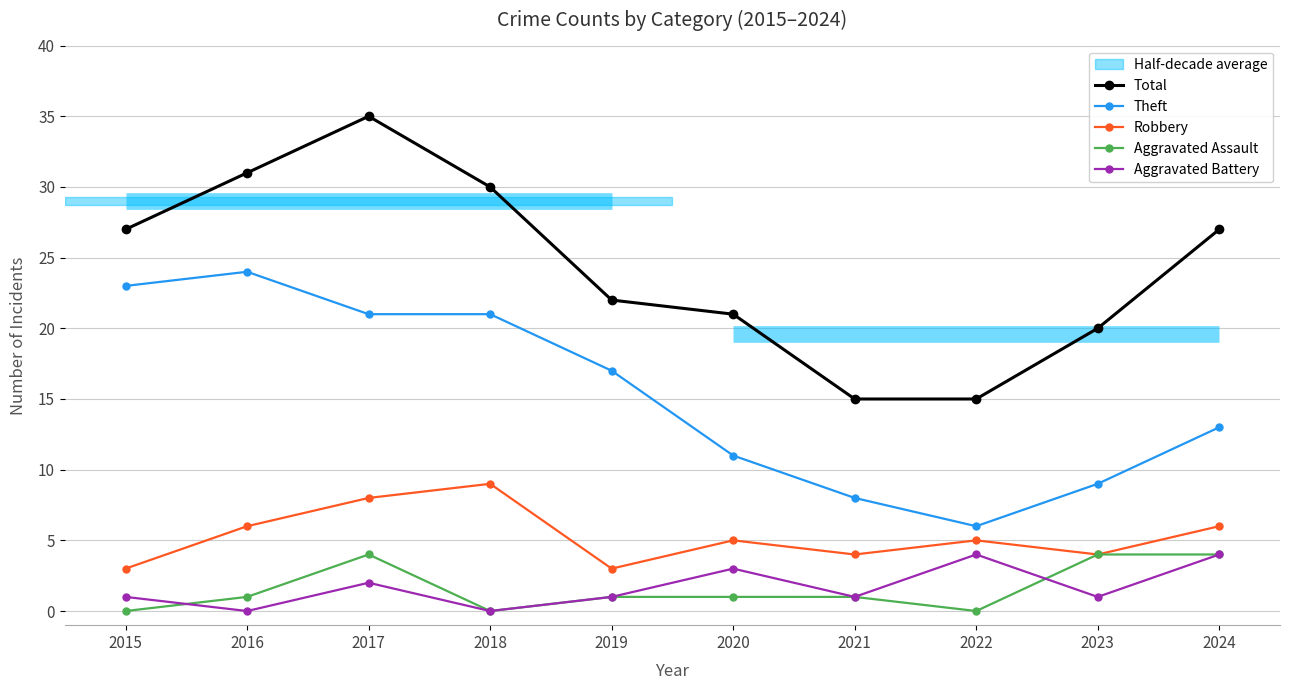

How many categories are shown in the chart?

10